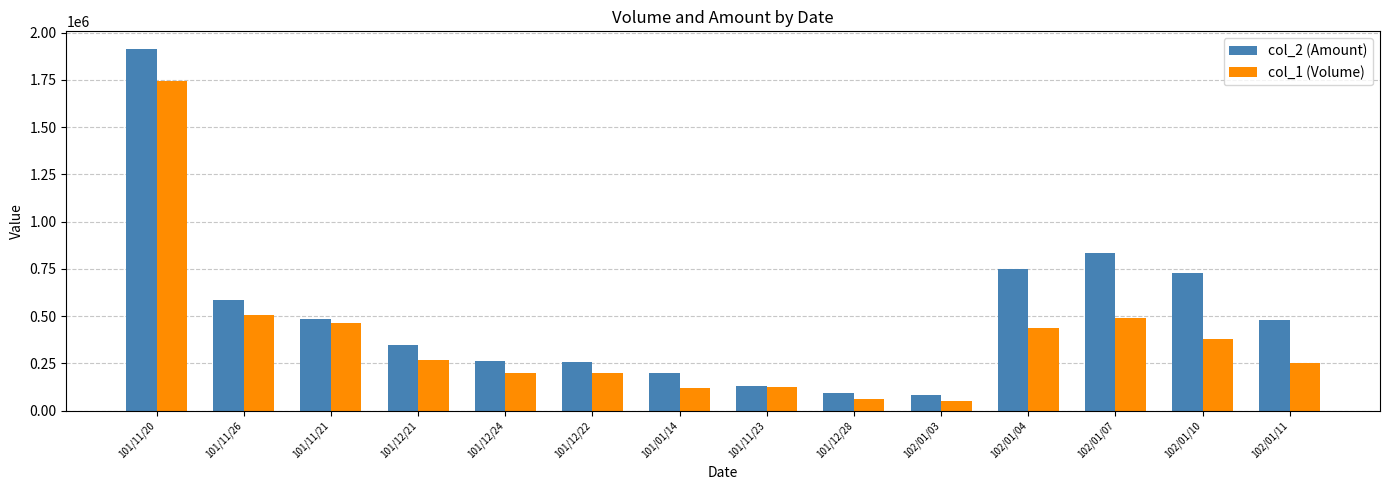

Rank the series by their average value, from lowest to highest.

col_1 (Volume), col_2 (Amount)